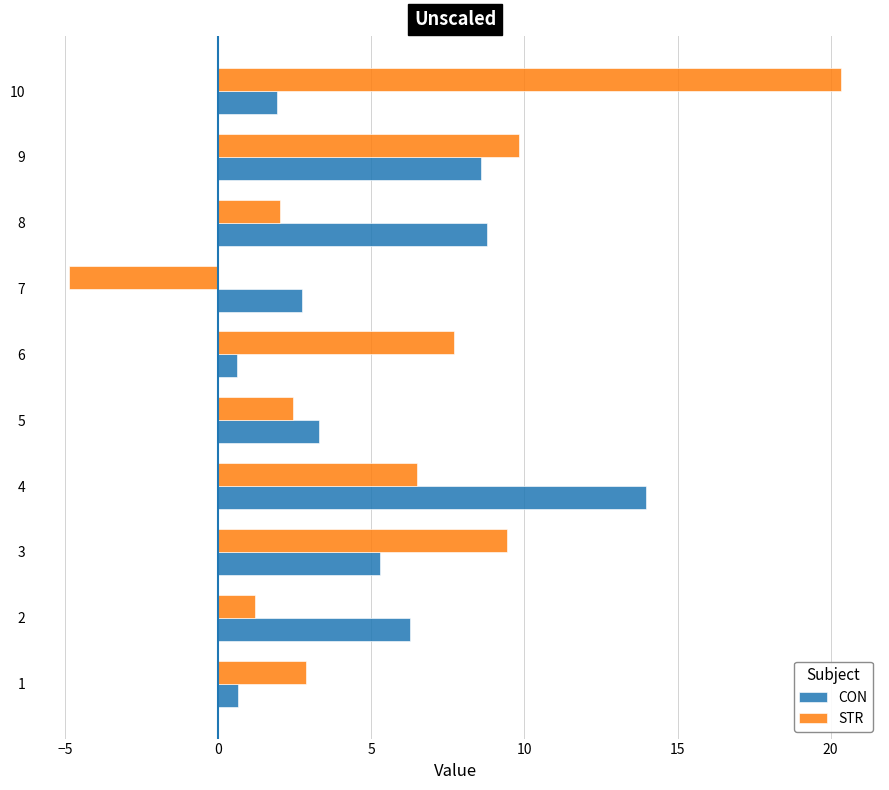

Is it true that STR equals 30.9 at 9?

False